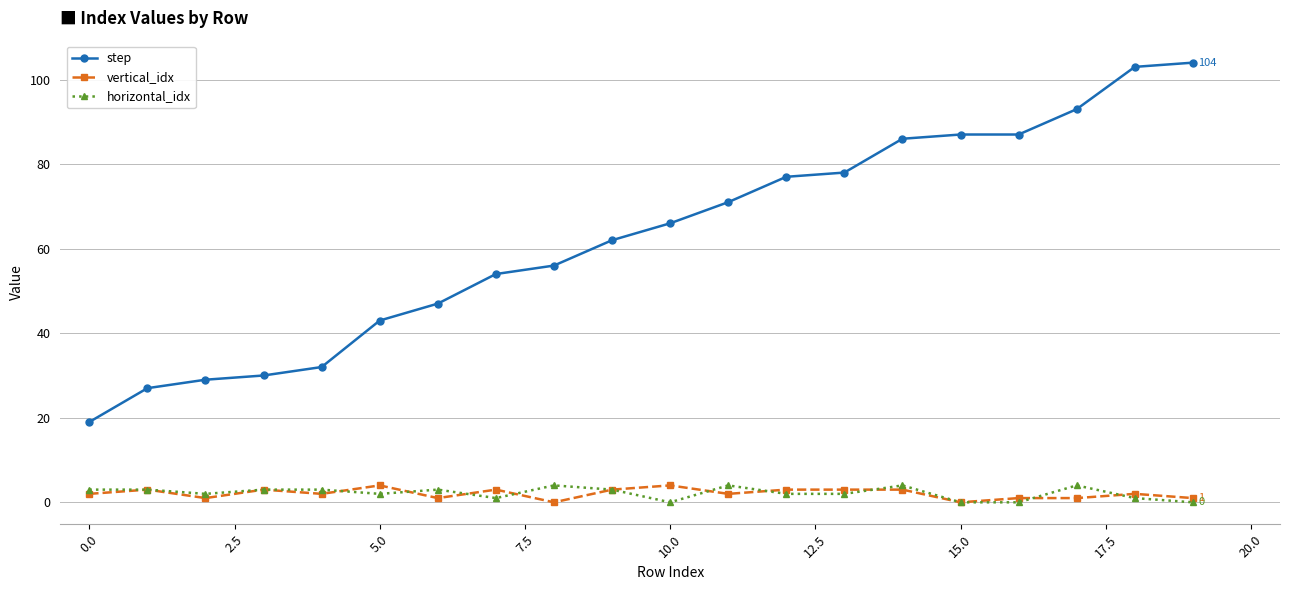

What are all the series names shown in the legend?

step, vertical_idx, horizontal_idx